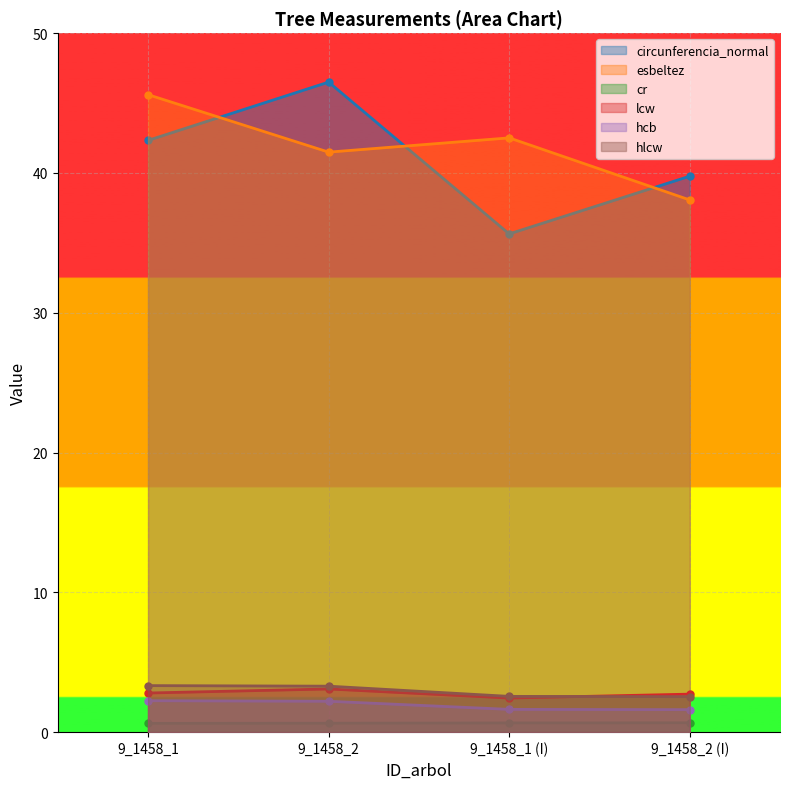

What is the sum of the lcw values at 9_1458_2 and 9_1458_1 (I)?

5.5